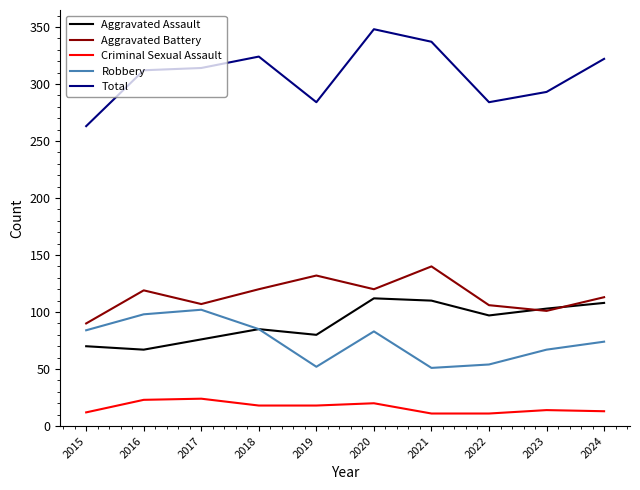

Is it true that Criminal Sexual Assault equals 18 at 2018?

True